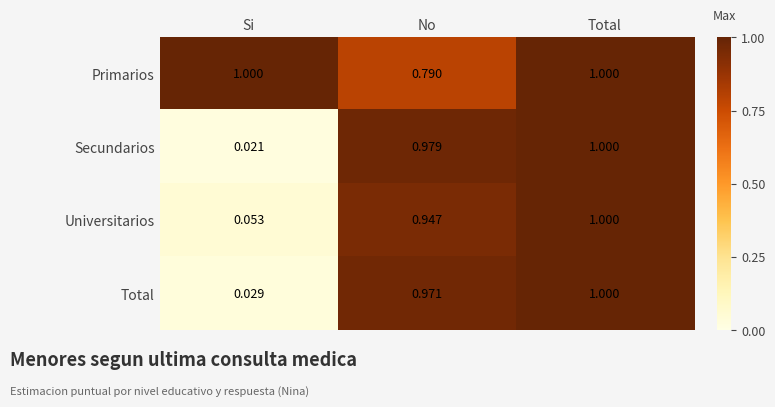

At which label is Total closest to 0?

Si